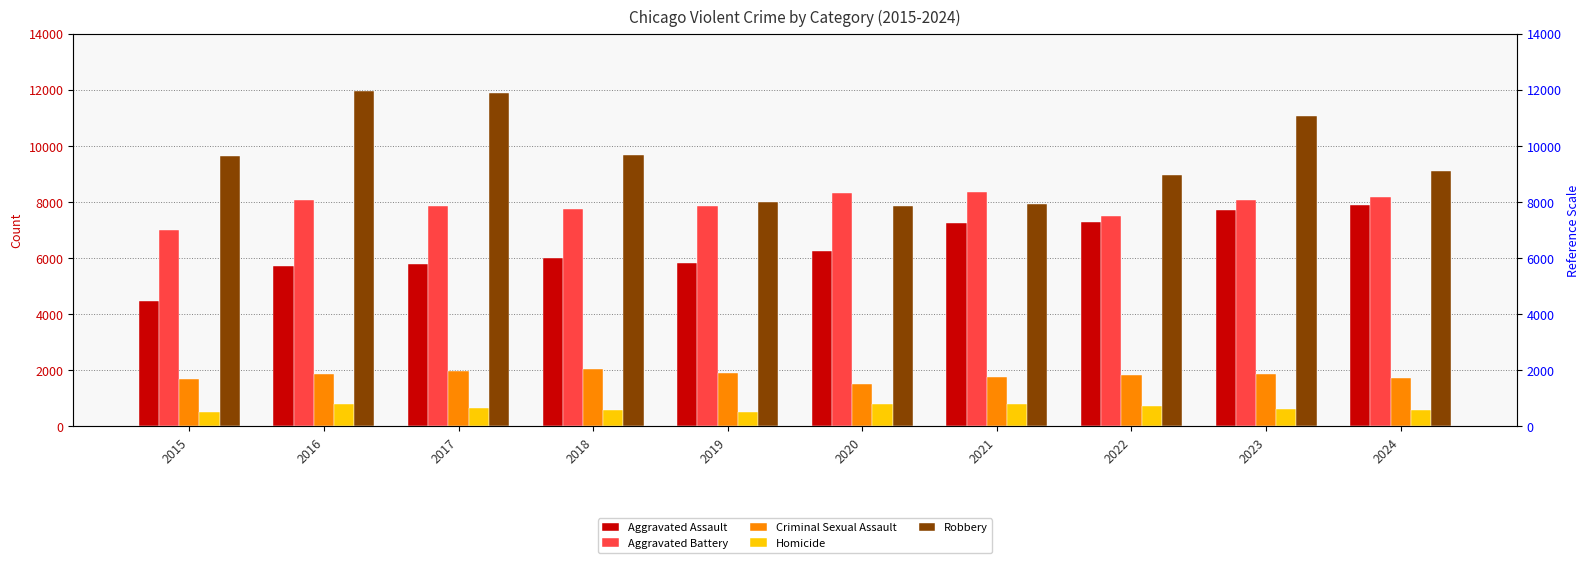

What is the value of the Homicide bar at the 5th from the left?

499